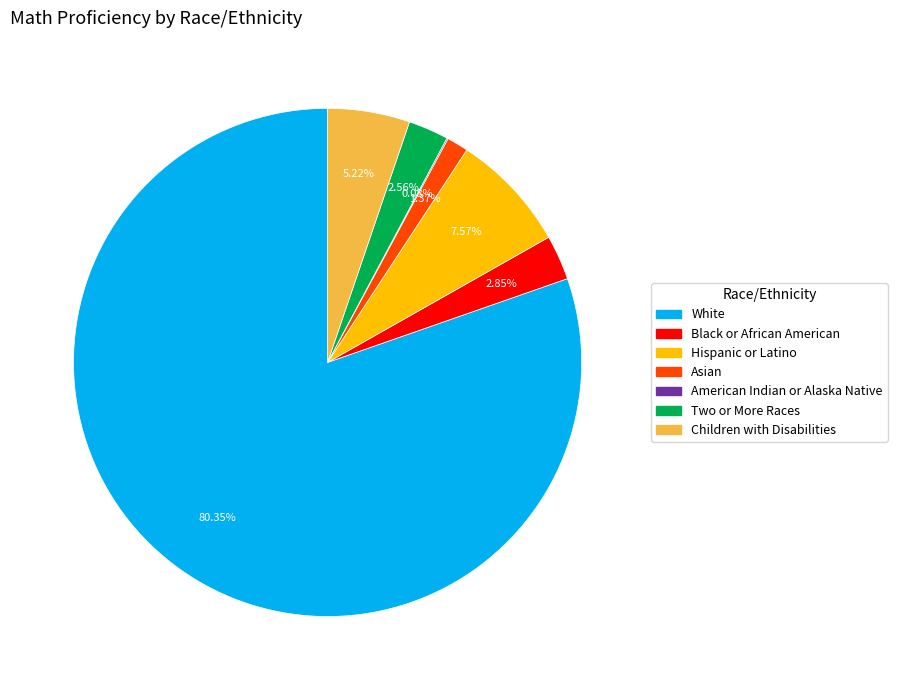

Is there a majority slice in this chart?

Yes